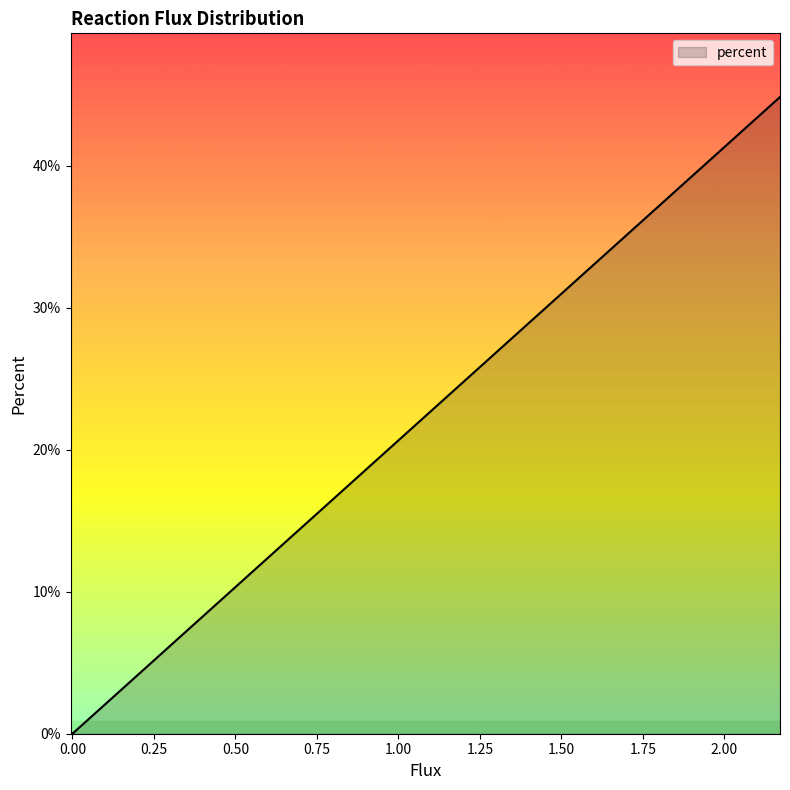

How many lines are shown in the chart?

1